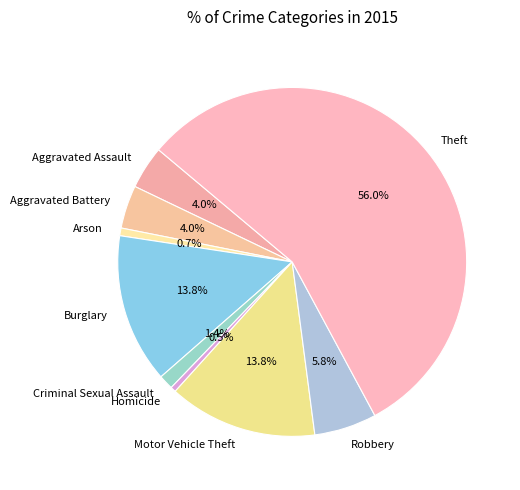

What is the largest slice in the pie chart?

Theft